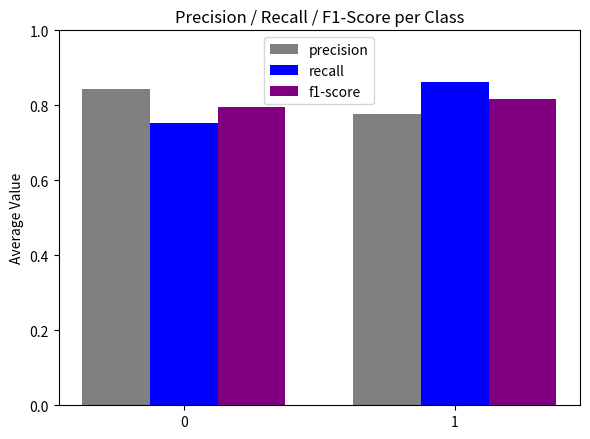

How many categories are shown in the chart?

2